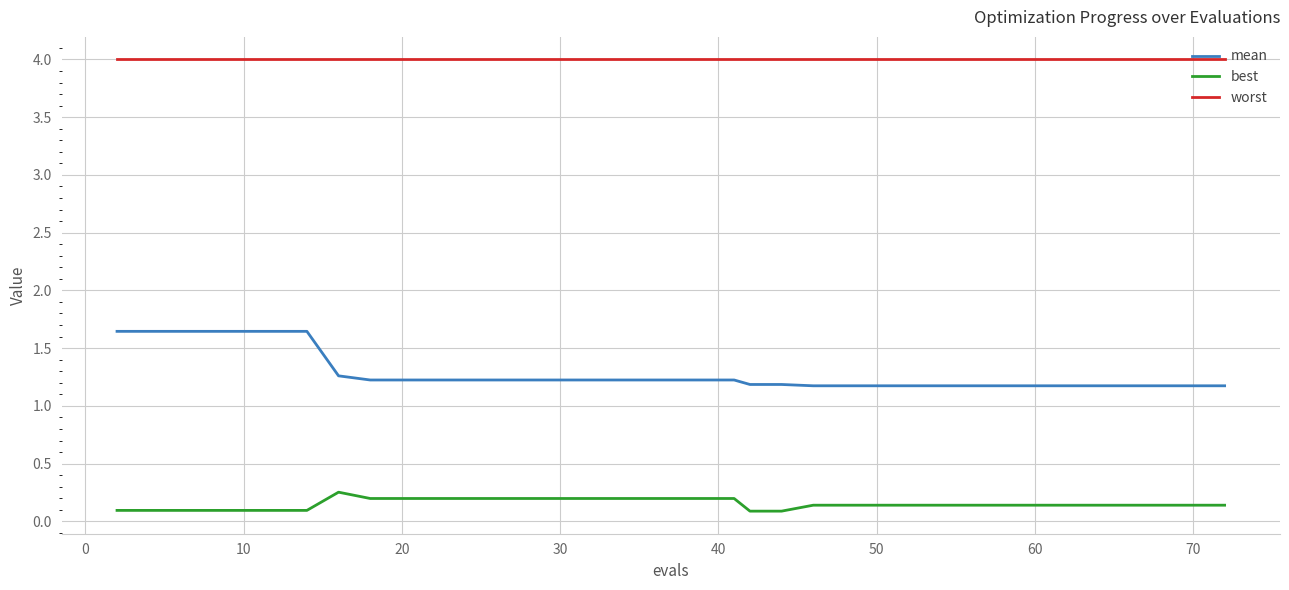

True or false: mean and best cross at least once.

False